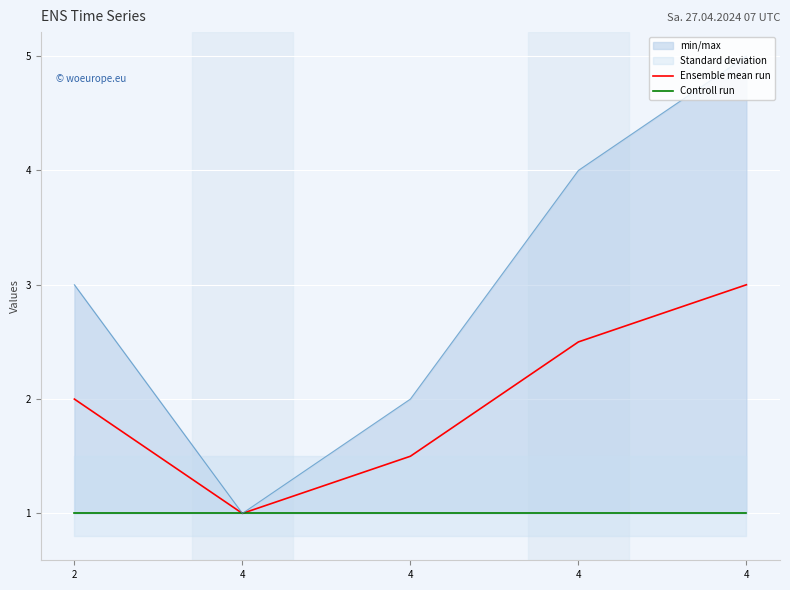

How many lines are shown in the chart?

2